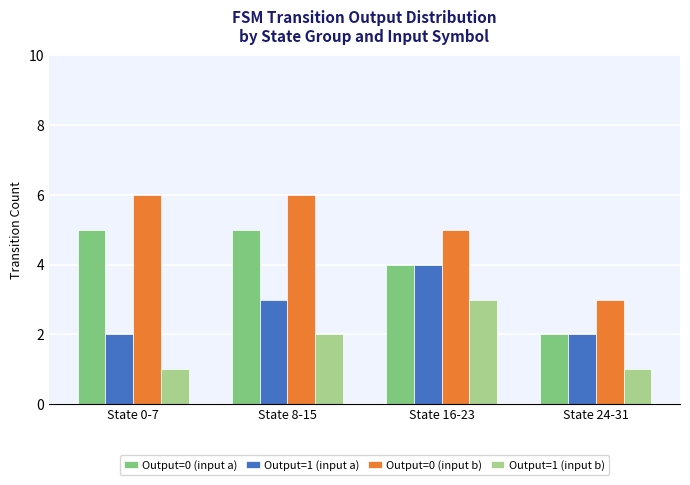

What is the total value across all series at State 24-31?

8